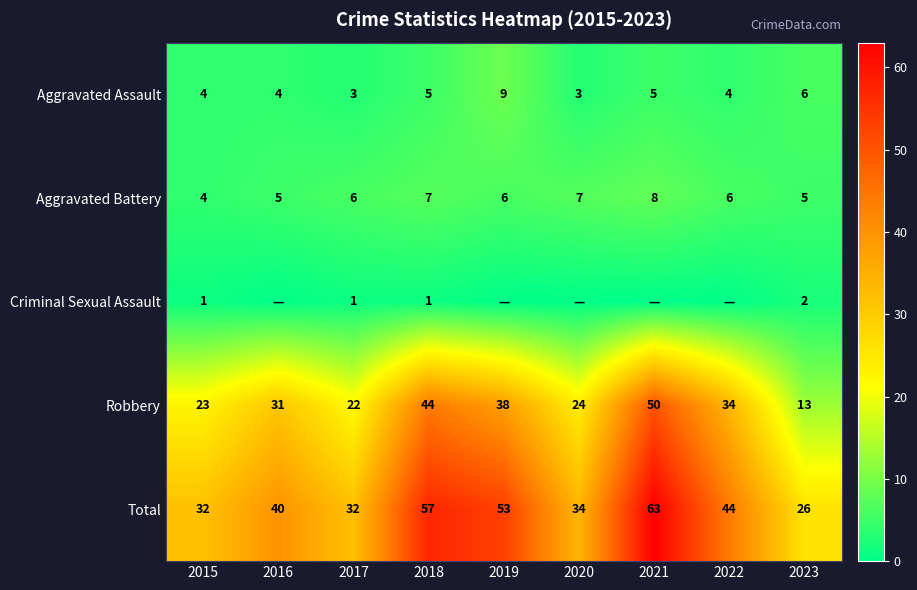

Is it true that Robbery equals 21 at 2023?

False